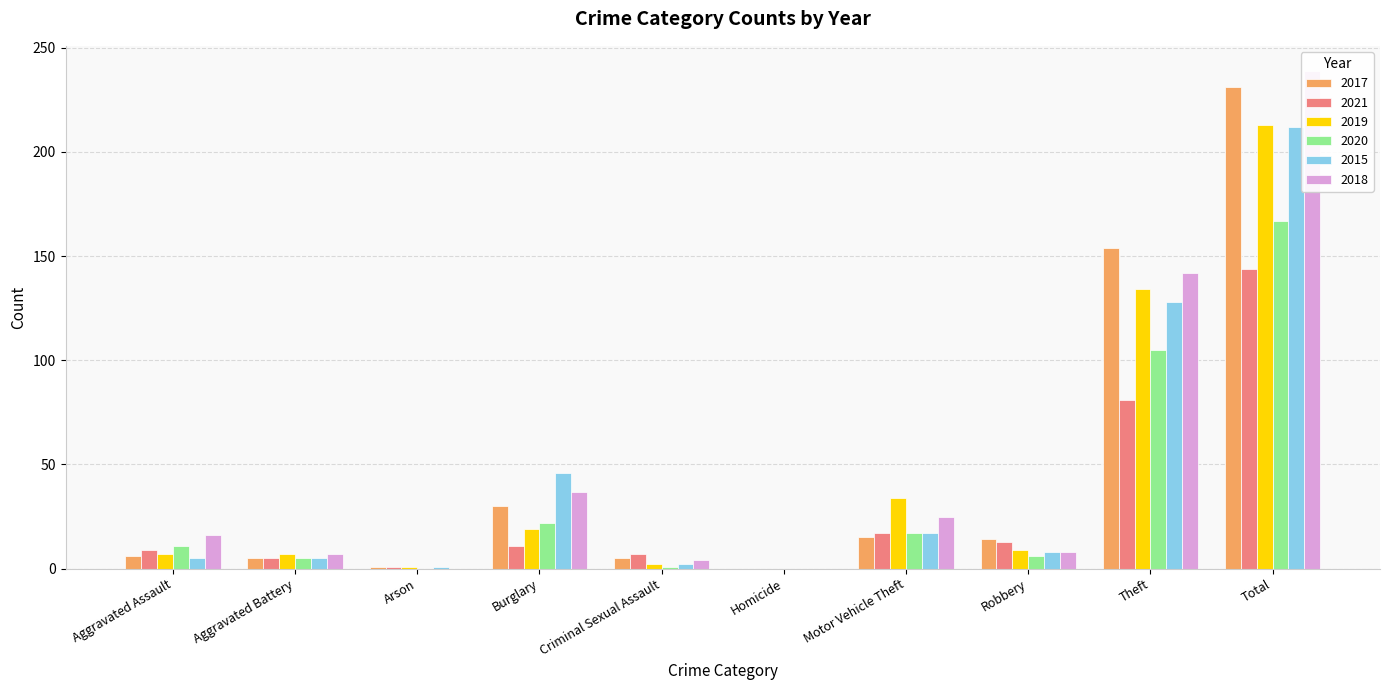

Reading right to left, list all the values displayed in this chart.

2017: Total=231	Theft=154	Robbery=14	Motor Vehicle Theft=15	Homicide=0	Criminal Sexual Assault=5	Burglary=30	Arson=1	Aggravated Battery=5	Aggravated Assault=6
2021: Total=144	Theft=81	Robbery=13	Motor Vehicle Theft=17	Homicide=0	Criminal Sexual Assault=7	Burglary=11	Arson=1	Aggravated Battery=5	Aggravated Assault=9
2019: Total=213	Theft=134	Robbery=9	Motor Vehicle Theft=34	Homicide=0	Criminal Sexual Assault=2	Burglary=19	Arson=1	Aggravated Battery=7	Aggravated Assault=7
2020: Total=167	Theft=105	Robbery=6	Motor Vehicle Theft=17	Homicide=0	Criminal Sexual Assault=1	Burglary=22	Arson=0	Aggravated Battery=5	Aggravated Assault=11
2015: Total=212	Theft=128	Robbery=8	Motor Vehicle Theft=17	Homicide=0	Criminal Sexual Assault=2	Burglary=46	Arson=1	Aggravated Battery=5	Aggravated Assault=5
2018: Total=239	Theft=142	Robbery=8	Motor Vehicle Theft=25	Homicide=0	Criminal Sexual Assault=4	Burglary=37	Arson=0	Aggravated Battery=7	Aggravated Assault=16